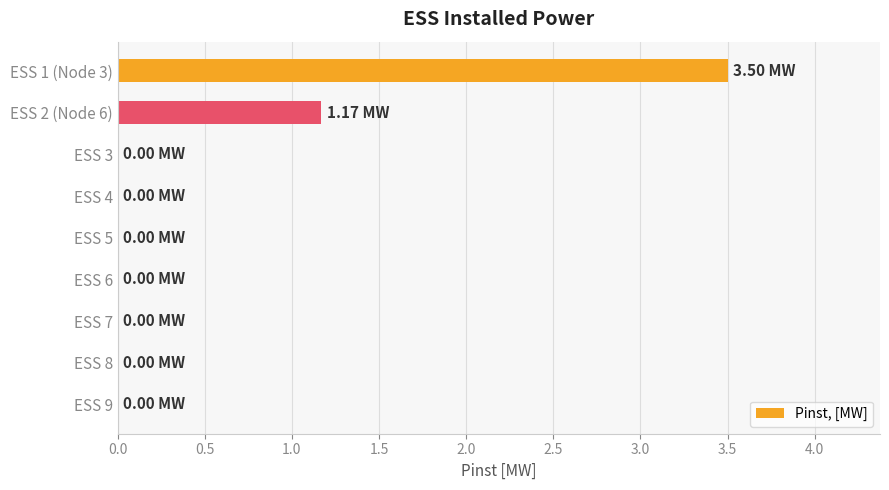

What is the sum of all values?

4.7